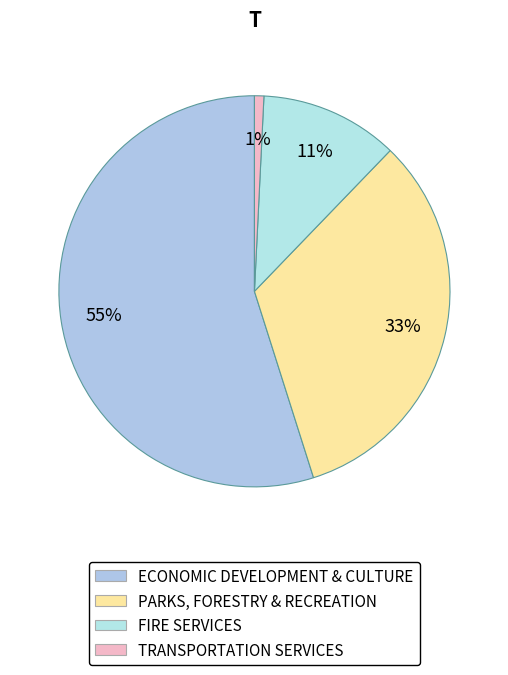

Count the number of slices in the pie.

4